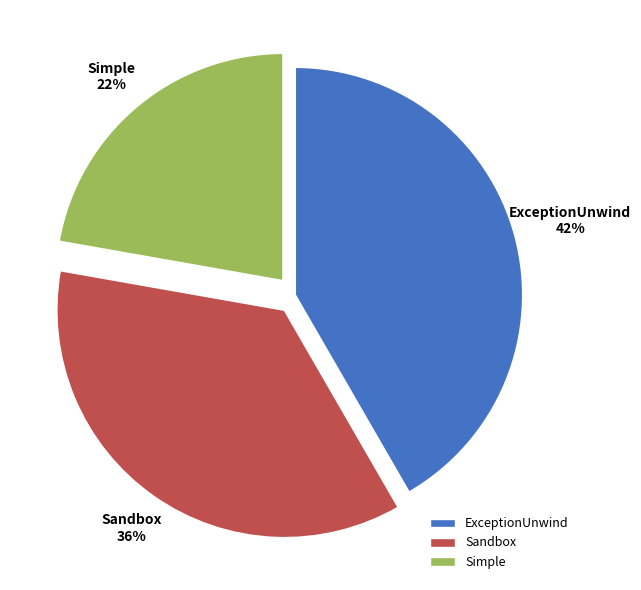

To the nearest percent, what is the difference between the ExceptionUnwind and Sandbox slice percentages?

6%